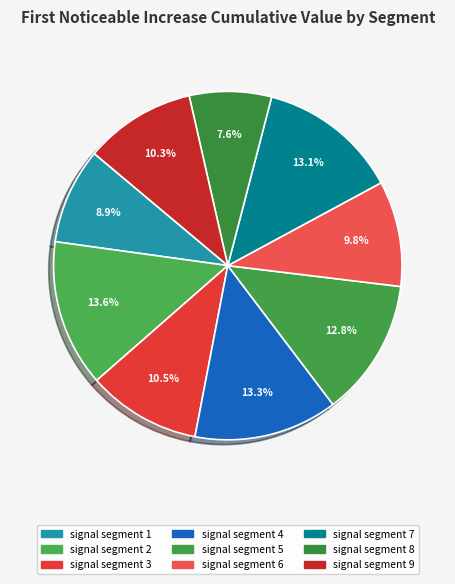

True or false: signal segment 4 accounts for 2% of the total.

False